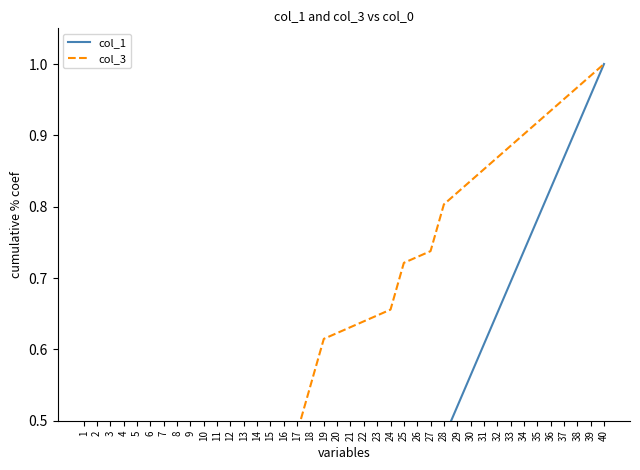

Count the number of categories in the chart.

40